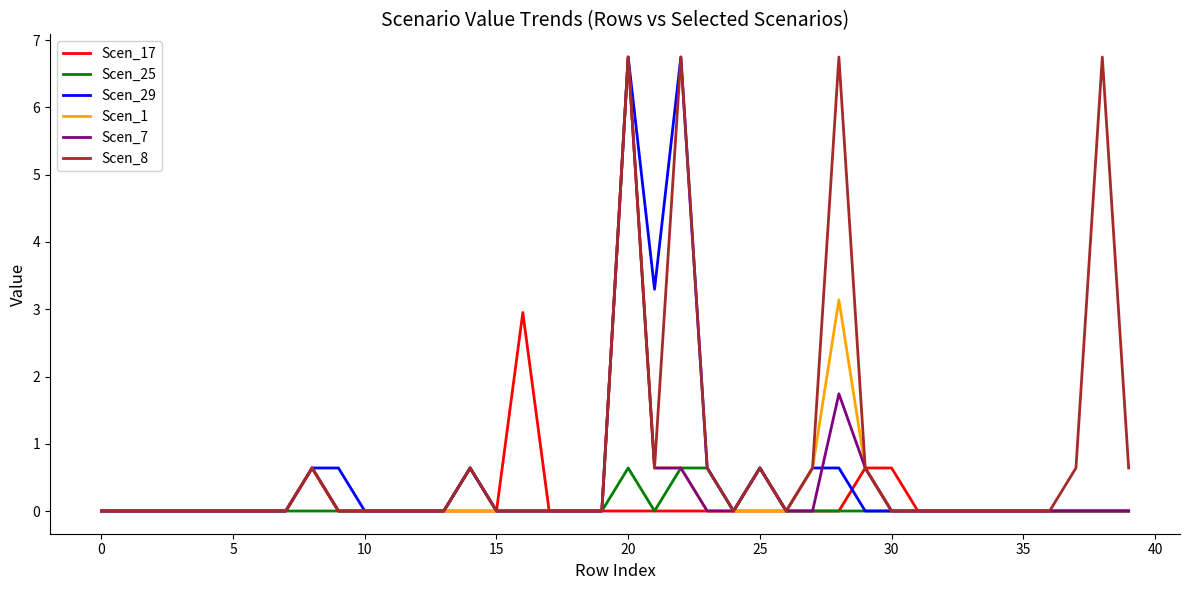

What is the difference between the maximum and minimum values in the Scen_29 series?

6.8